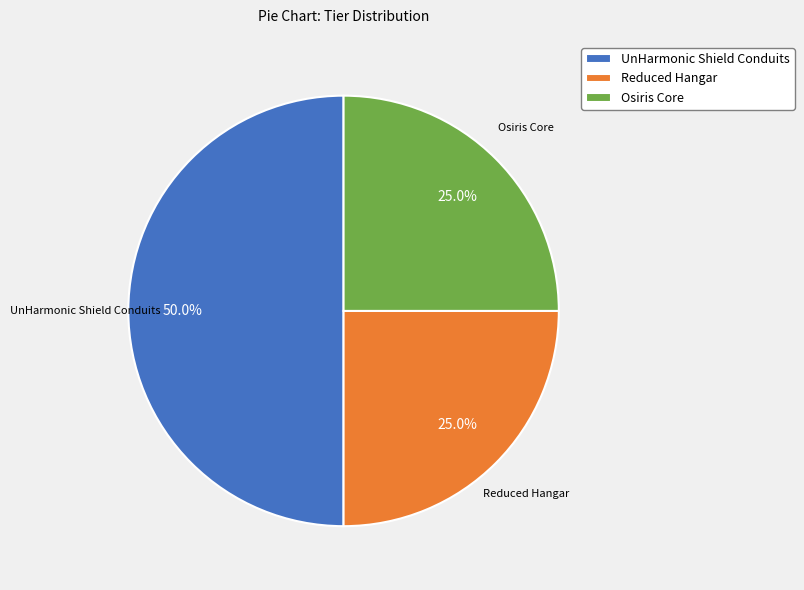

What percentage is the Reduced Hangar slice, to the nearest percent?

25%